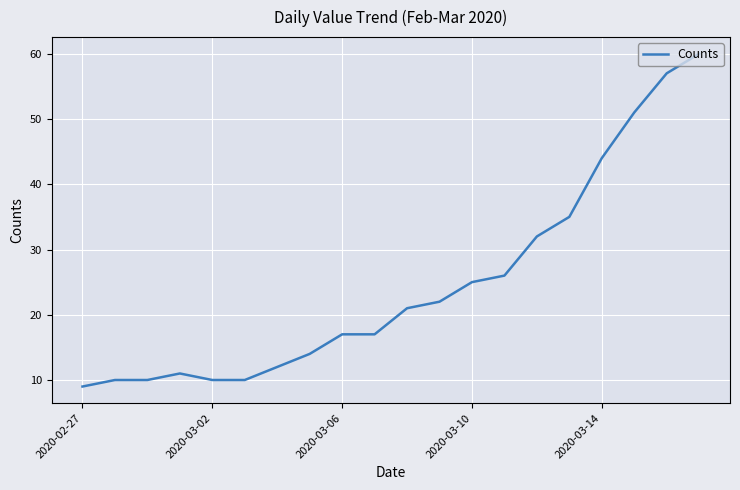

What is the difference between the maximum and minimum values?

51